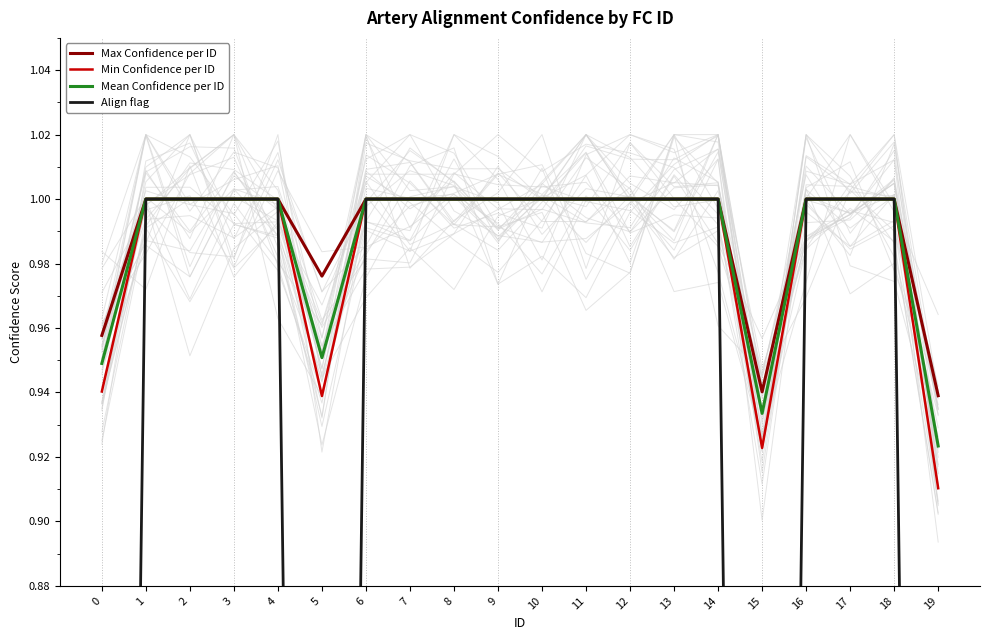

The value of Align flag at 4 is 1.4. True or false?

False